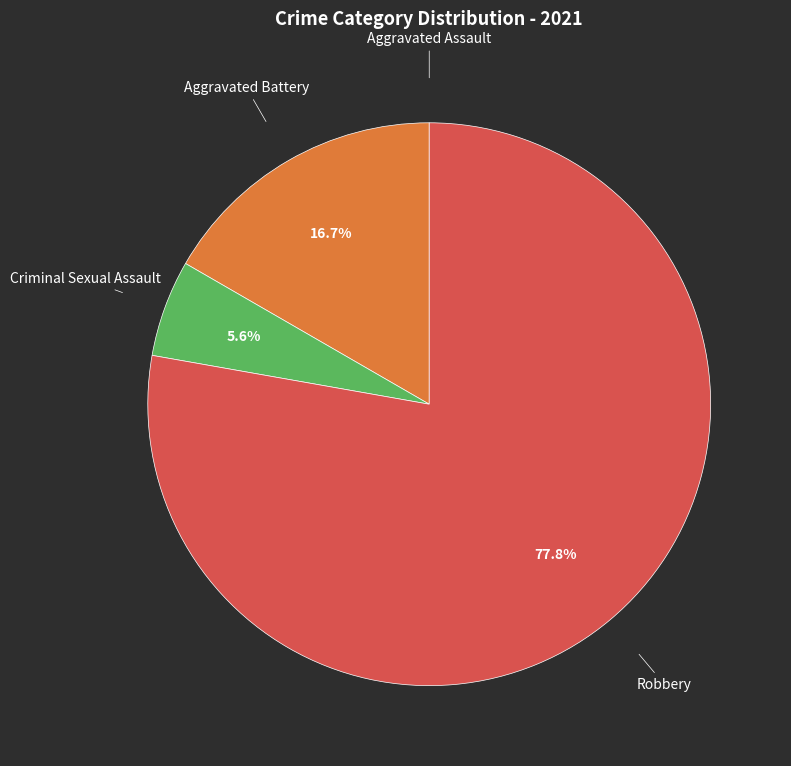

Does any single category account for the majority?

Yes